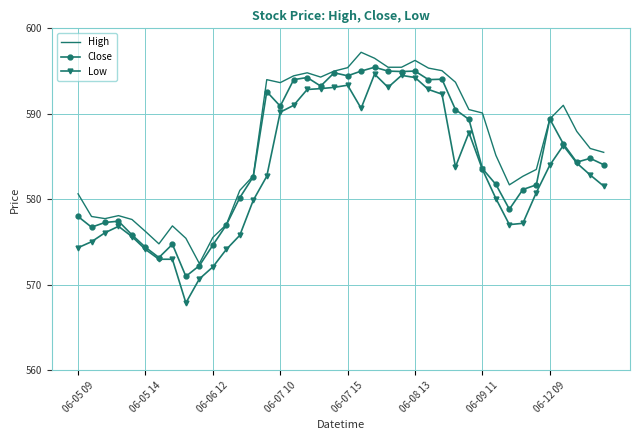

How many series are shown in this chart?

3